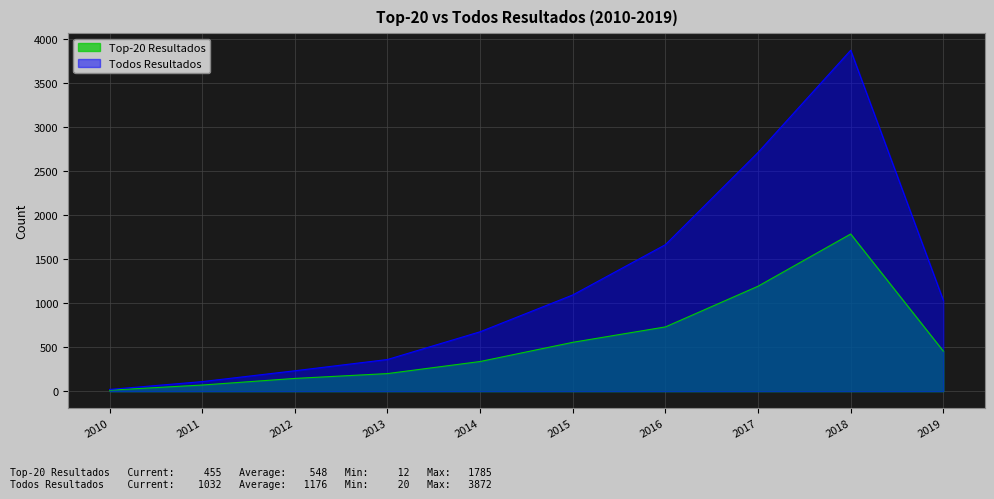

The value of Todos Resultados at 2012 is 232. True or false?

True